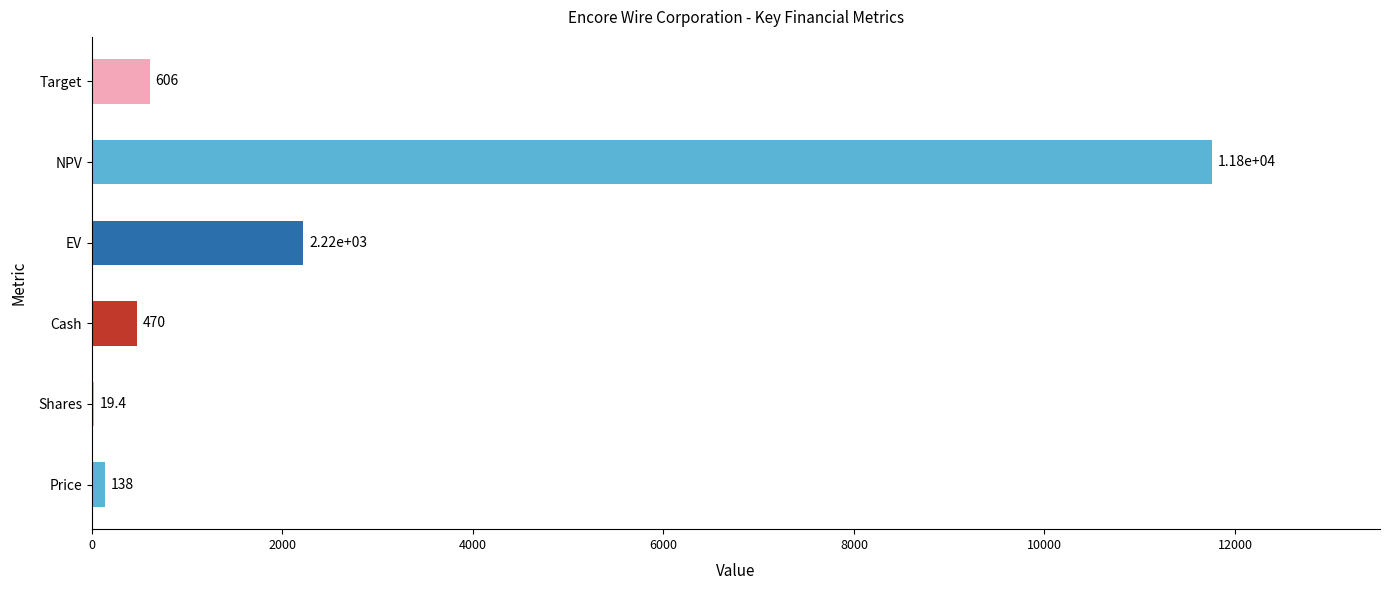

What value does the data have at Target?

605.5